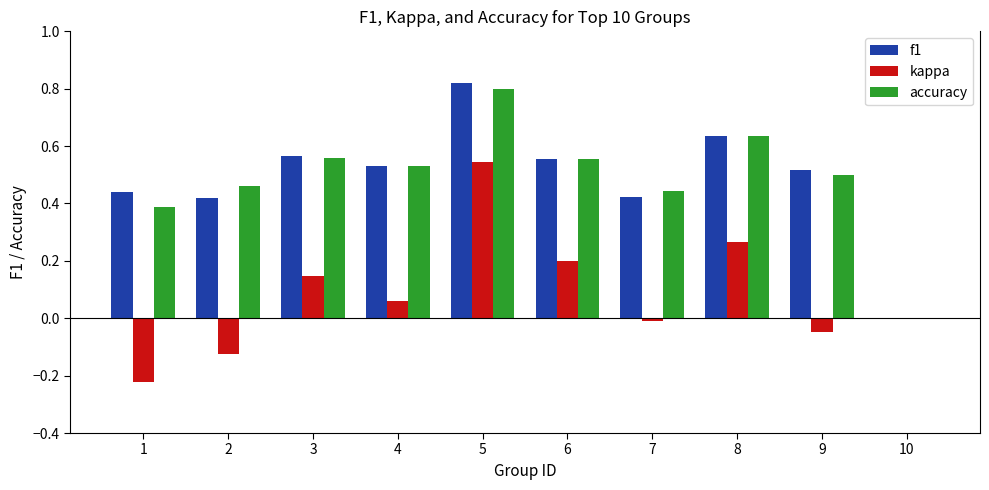

Which category has the highest value across all series?

5